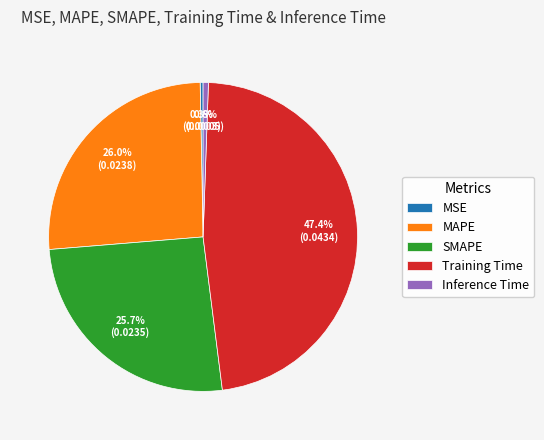

Which has a higher value, SMAPE or Inference Time?

SMAPE